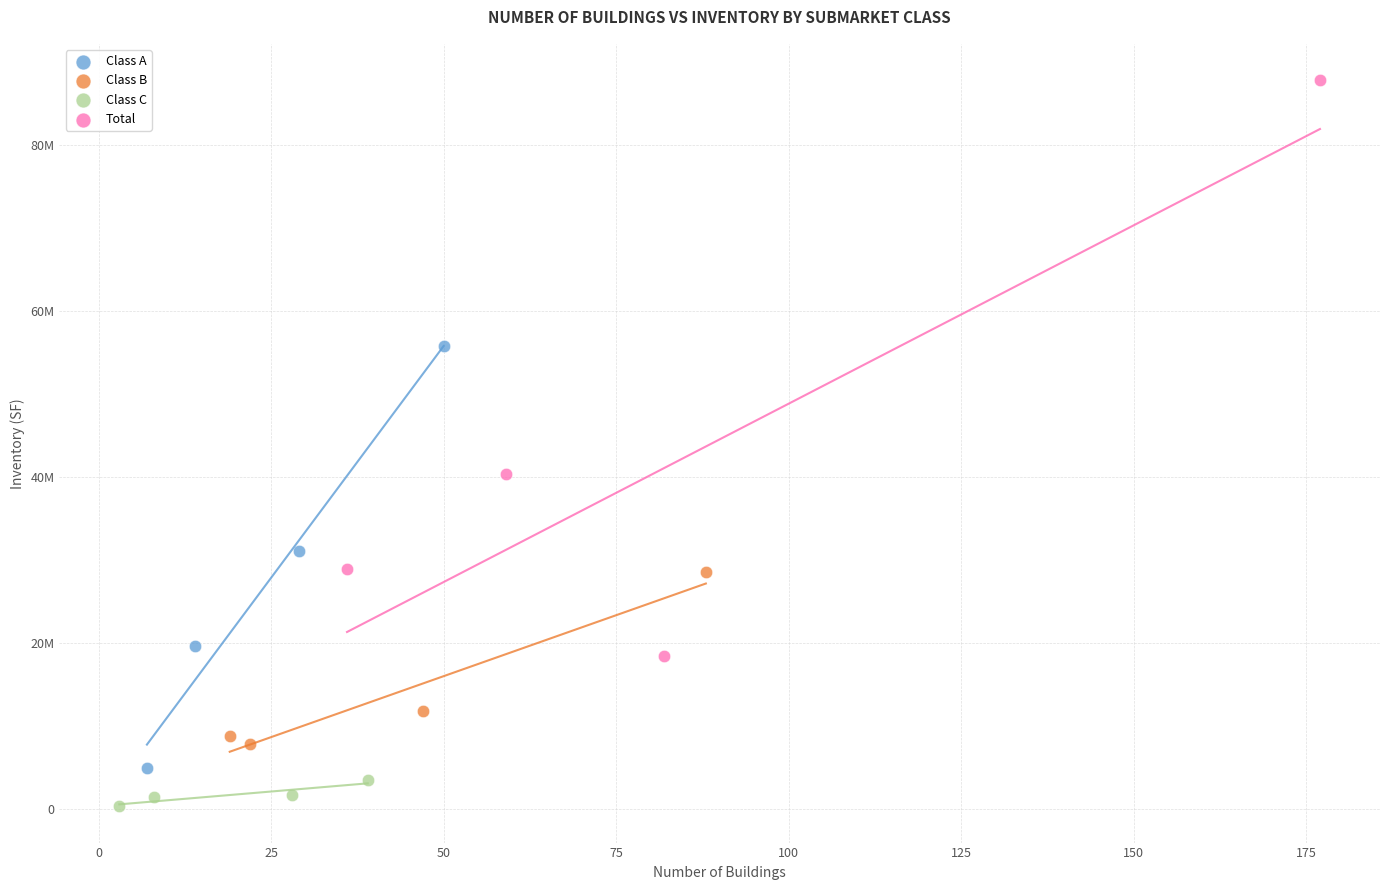

Which series contains the highest Y value?

Total